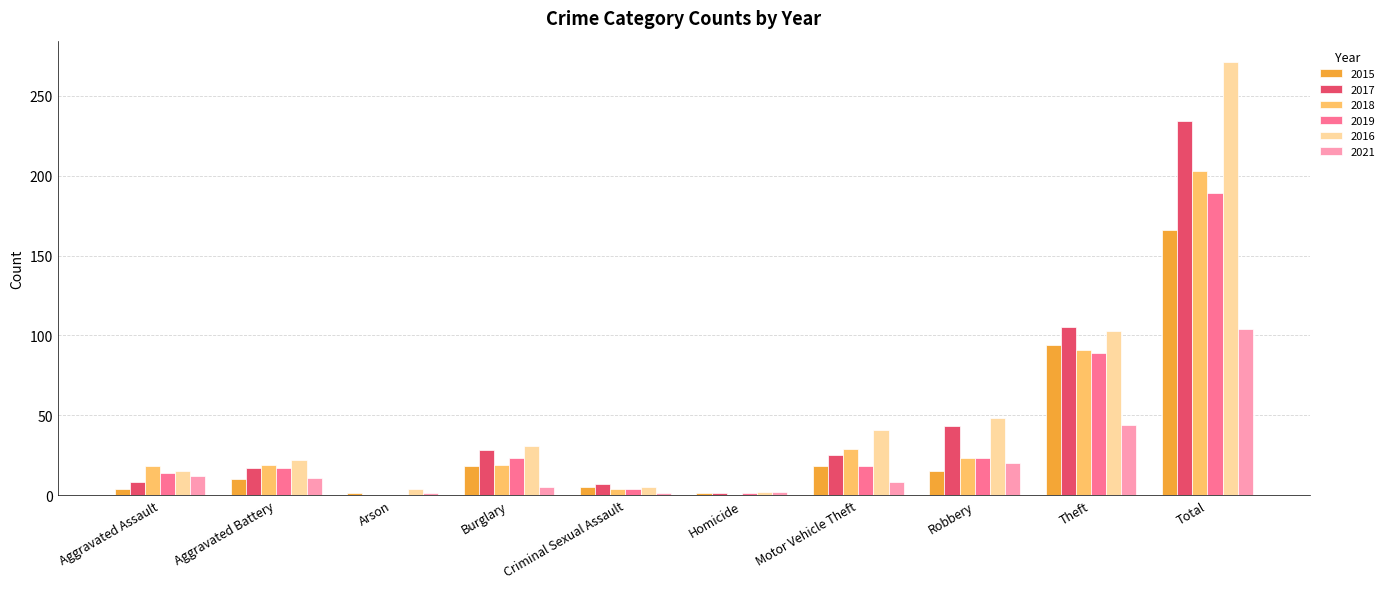

At which category does the chart reach its peak across all series?

Total